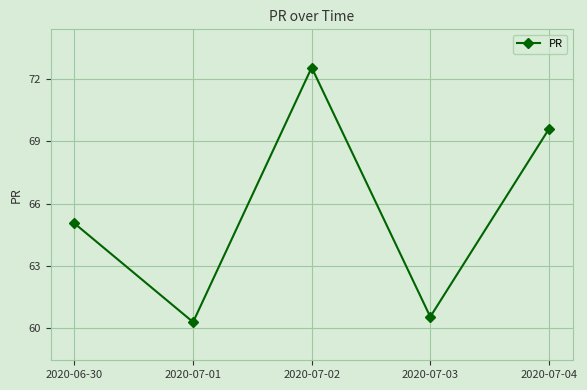

Reading left to right, what are all the values shown in this chart?

65.0	60.3	72.6	60.5	69.6